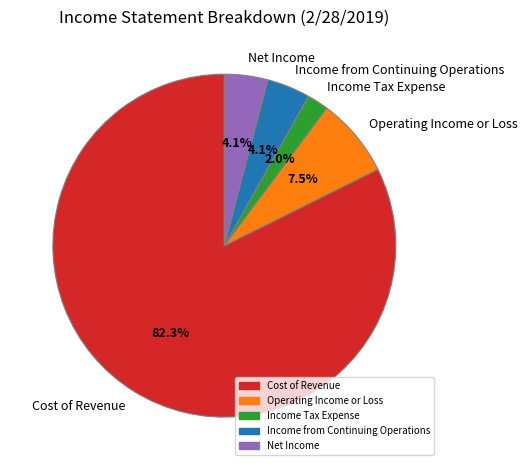

Count the number of slices in the pie.

5